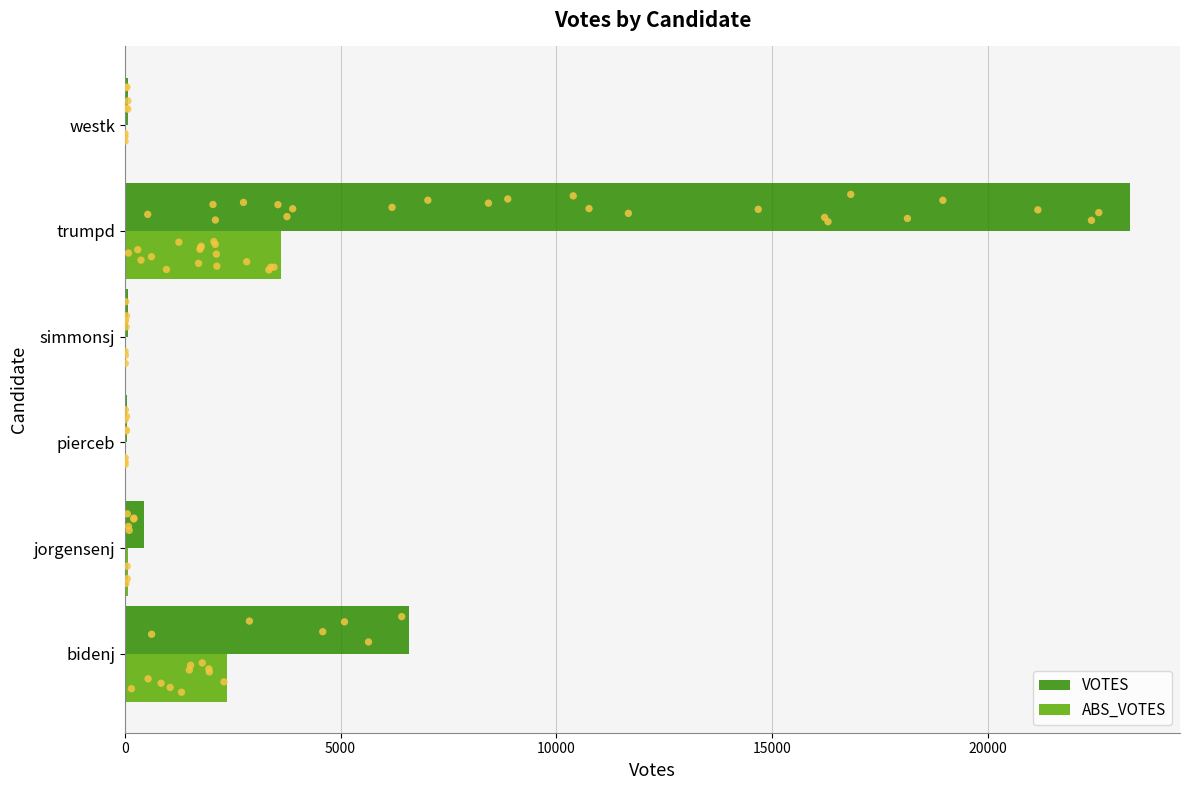

At which label does ABS_VOTES reach its peak?

trumpd